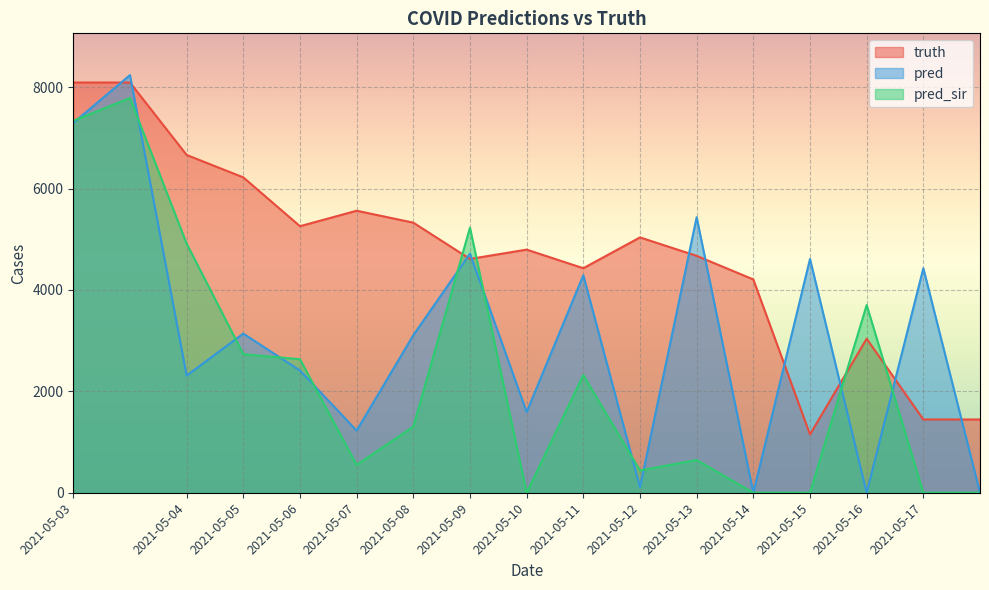

At which label is truth closest to 4620?

2021-05-09